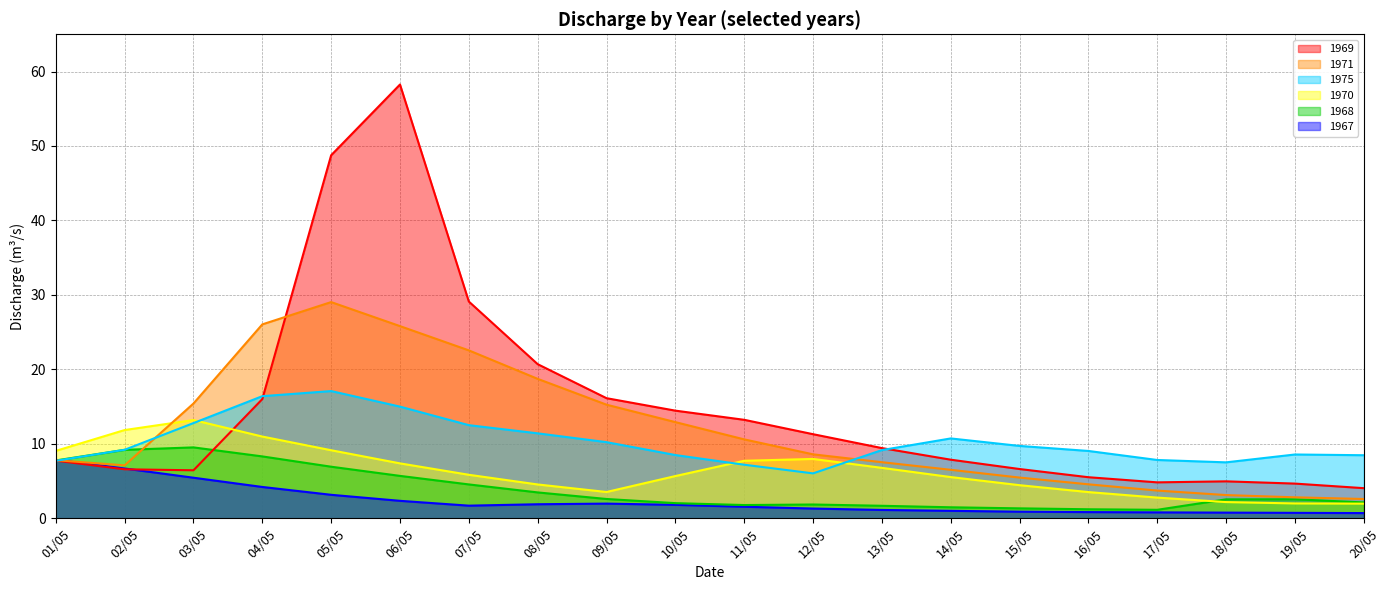

Where is the first local maximum for 1971?

05/05